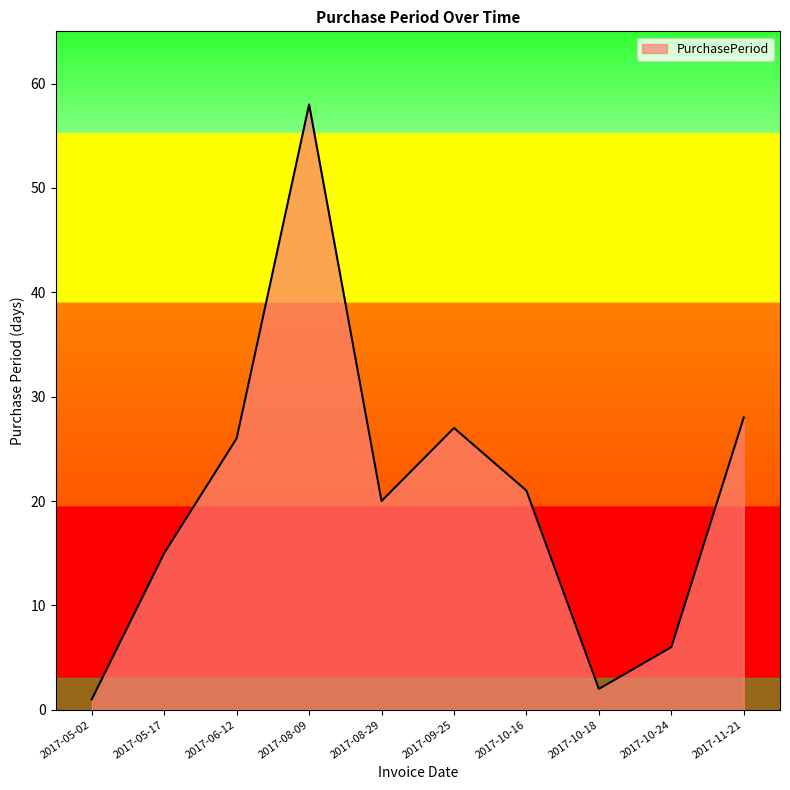

What is the average value?

20